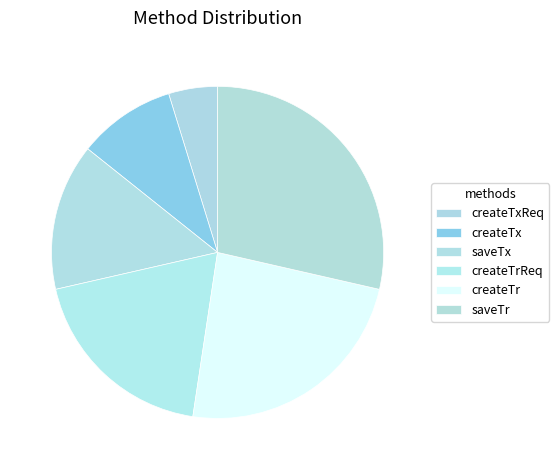

True or false: createTx accounts for 10% of the total.

True